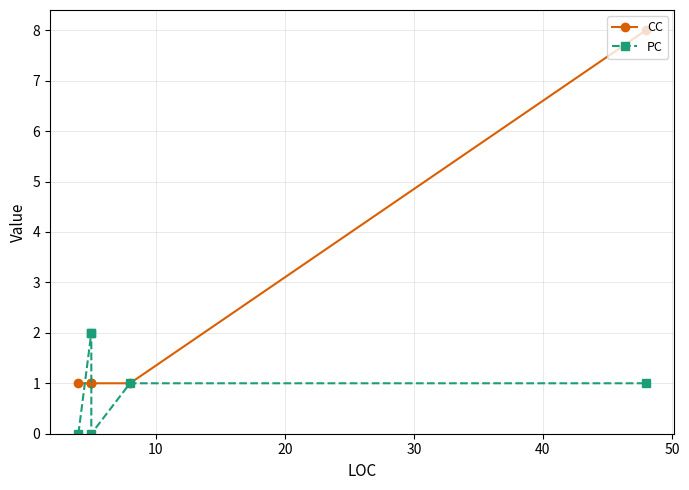

Reading left to right, extract all data points from this chart.

CC: 1	1	1	1	1	8
PC: 0	2	2	0	1	1